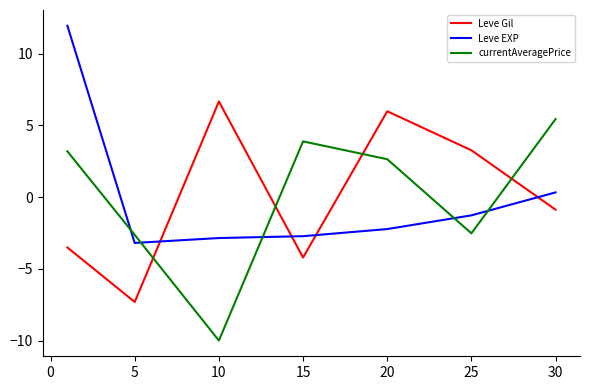

Is this an area chart (filled region under the line)?

No